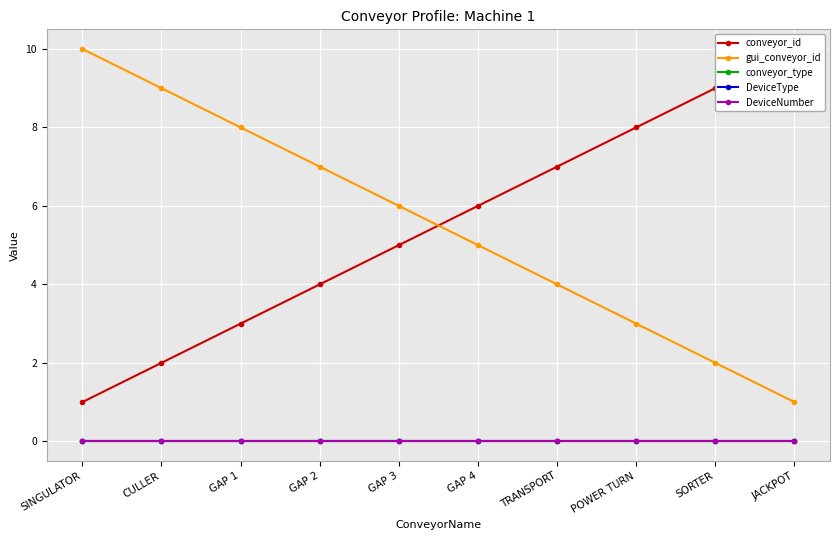

Is this an area chart (filled region under the line)?

No